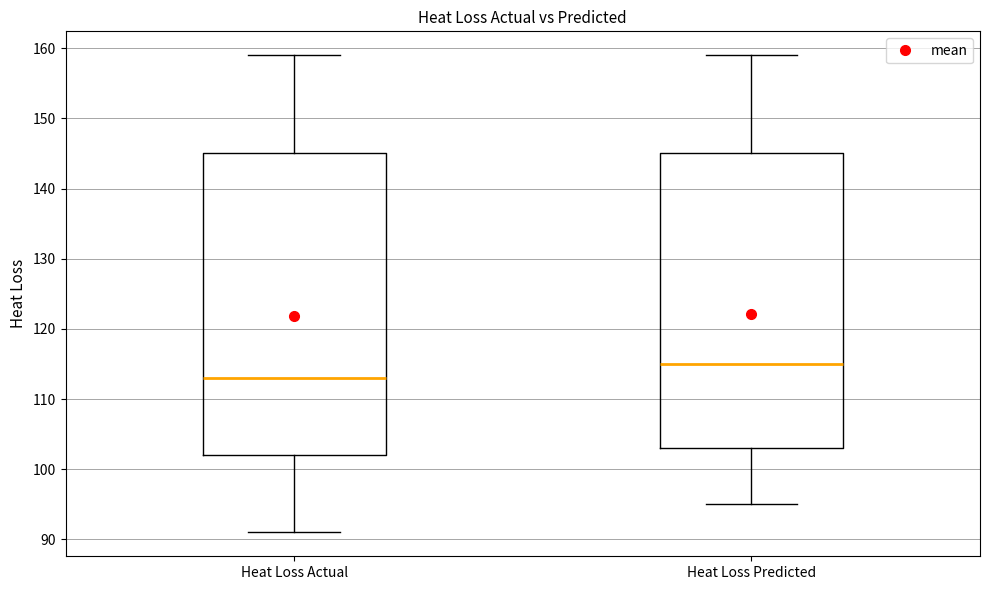

Reading left to right, read every box against the y-axis: the position of its median line, the range the box covers, and the ends of its whiskers. The values are not printed on the chart, so give them approximately, as read against the axis.

Heat Loss Actual: median 113, box 102 to 145, whiskers 91 to 159
Heat Loss Predicted: median 115, box 103 to 145, whiskers 95 to 159